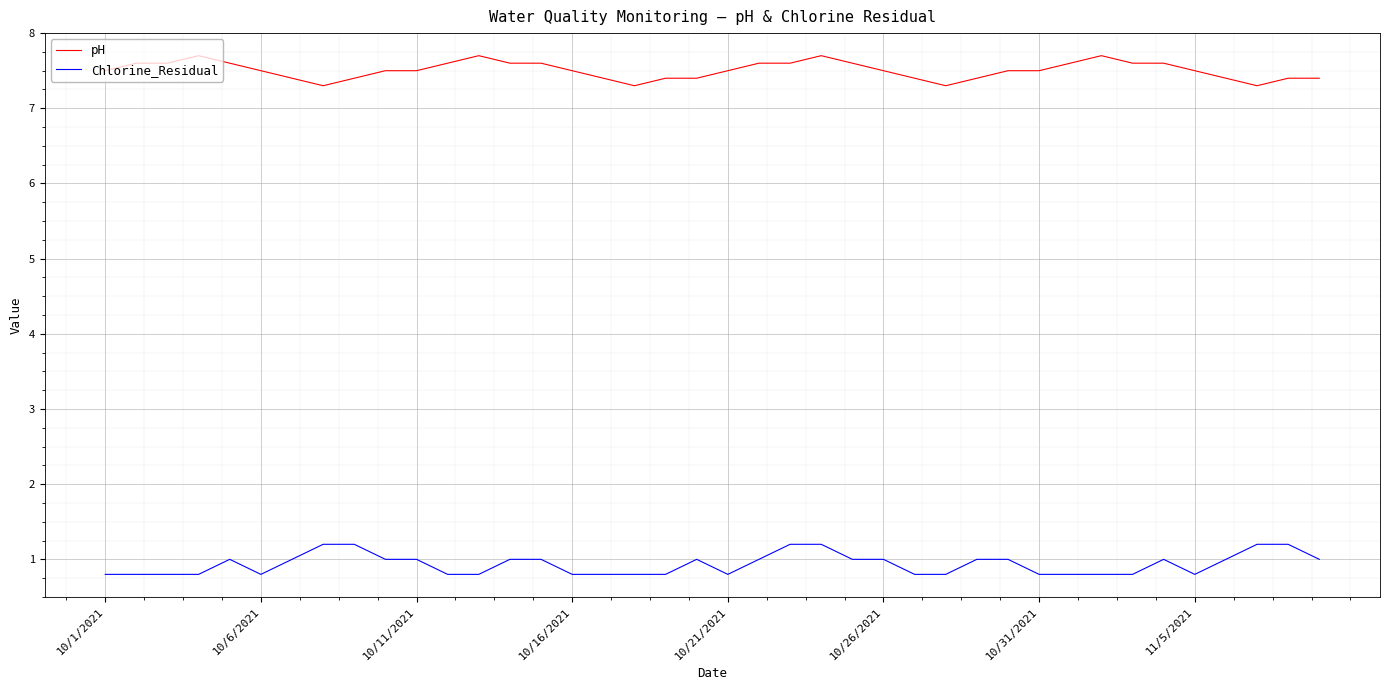

What is the maximum value for Chlorine_Residual?

1.2